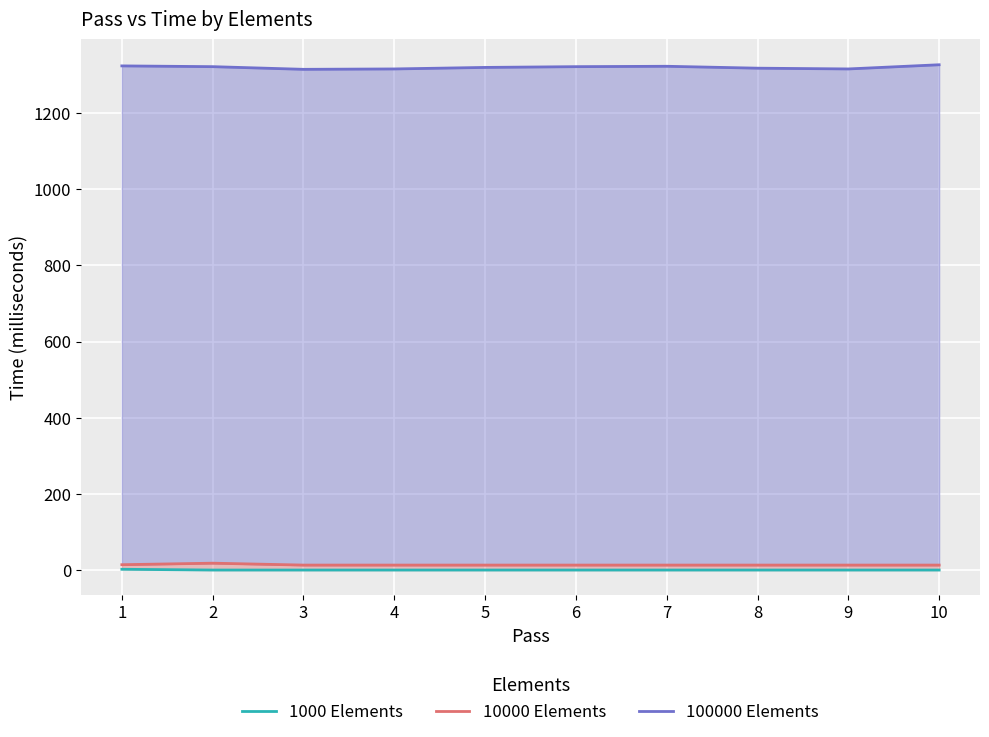

Where is 10000 Elements nearest to the value 15?

1